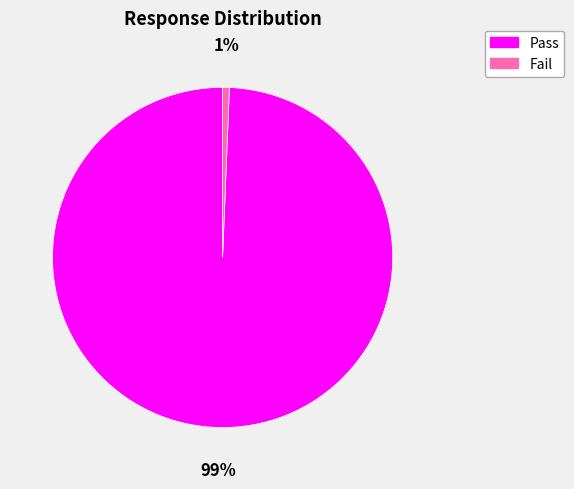

To the nearest percent, what is the average slice percentage?

50%